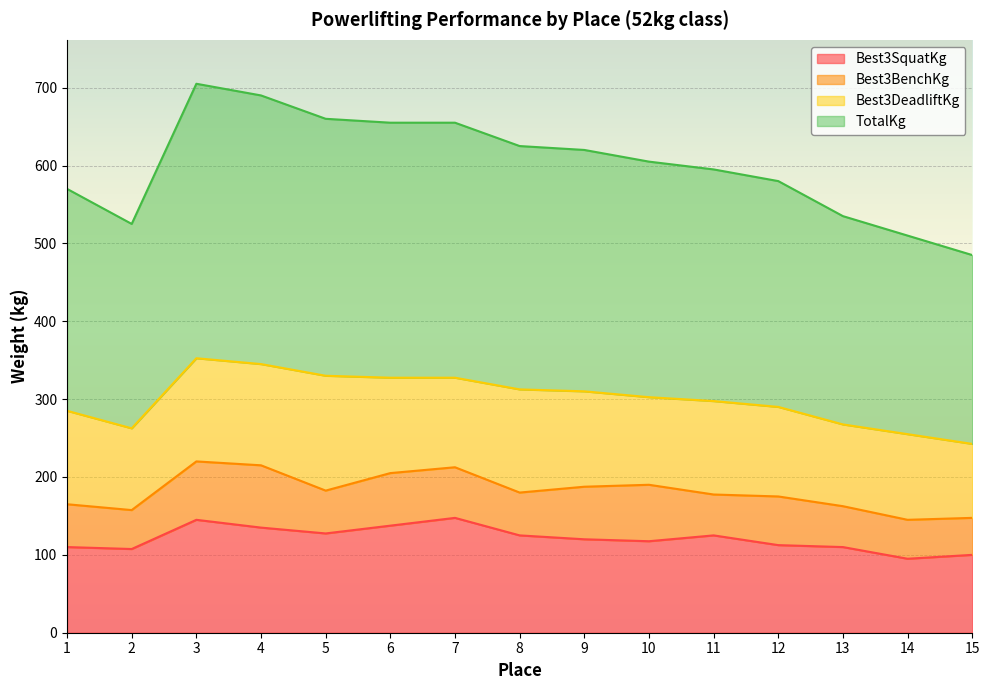

Which series has the largest range (max minus min)?

TotalKg